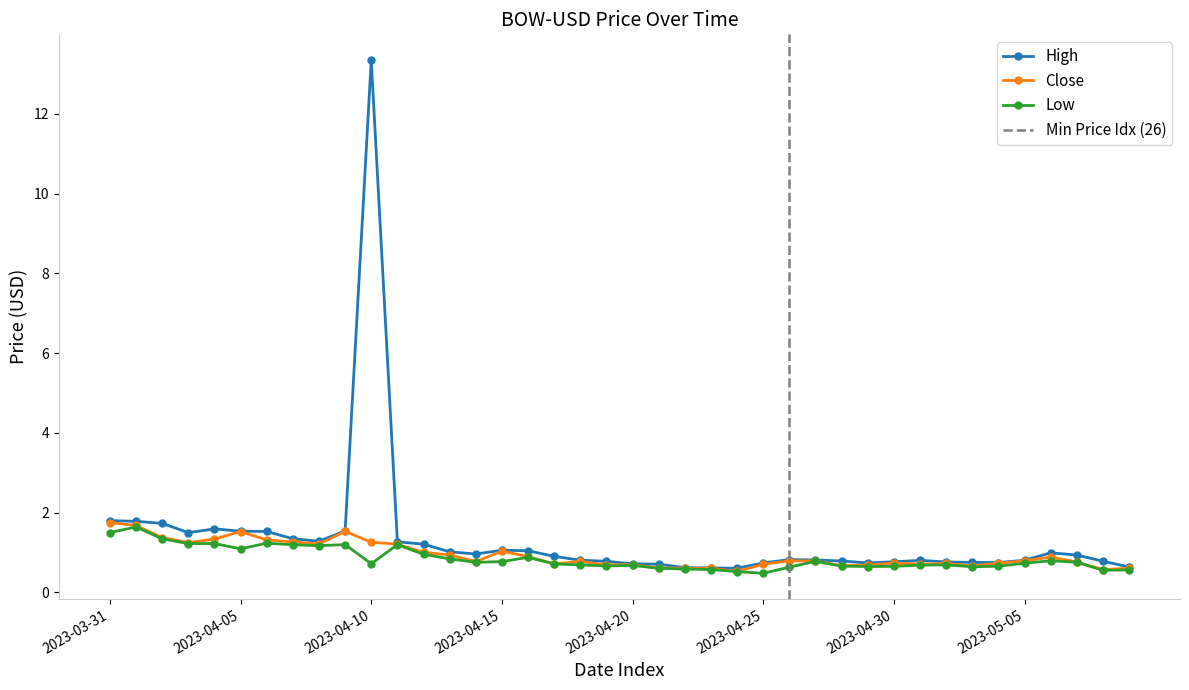

Reading left to right, what are all the values shown in this chart?

High: 2023-03-31=1.8	2023-04-01=1.8	2023-04-02=1.7	2023-04-03=1.5	2023-04-04=1.6	2023-04-05=1.5	2023-04-06=1.5	2023-04-07=1.3	2023-04-08=1.3	2023-04-09=1.5	2023-04-10=13.3	2023-04-11=1.3	2023-04-12=1.2	2023-04-13=1.0	2023-04-14=1.0	2023-04-15=1.1	2023-04-16=1.0	2023-04-17=0.9	2023-04-18=0.8	2023-04-19=0.8	2023-04-20=0.7	2023-04-21=0.7	2023-04-22=0.6	2023-04-23=0.6	2023-04-24=0.6	2023-04-25=0.7	2023-04-26=0.8	2023-04-27=0.8	2023-04-28=0.8	2023-04-29=0.7	2023-04-30=0.8	2023-05-01=0.8	2023-05-02=0.8	2023-05-03=0.8	2023-05-04=0.7	2023-05-05=0.8	2023-05-06=1.0	2023-05-07=0.9	2023-05-08=0.8	2023-05-09=0.6
Close: 2023-03-31=1.7	2023-04-01=1.7	2023-04-02=1.4	2023-04-03=1.2	2023-04-04=1.3	2023-04-05=1.5	2023-04-06=1.3	2023-04-07=1.3	2023-04-08=1.2	2023-04-09=1.5	2023-04-10=1.3	2023-04-11=1.2	2023-04-12=1.0	2023-04-13=0.9	2023-04-14=0.8	2023-04-15=1.0	2023-04-16=0.9	2023-04-17=0.7	2023-04-18=0.8	2023-04-19=0.7	2023-04-20=0.7	2023-04-21=0.6	2023-04-22=0.6	2023-04-23=0.6	2023-04-24=0.5	2023-04-25=0.7	2023-04-26=0.8	2023-04-27=0.8	2023-04-28=0.7	2023-04-29=0.7	2023-04-30=0.7	2023-05-01=0.7	2023-05-02=0.7	2023-05-03=0.7	2023-05-04=0.7	2023-05-05=0.8	2023-05-06=0.9	2023-05-07=0.8	2023-05-08=0.6	2023-05-09=0.6
Low: 2023-03-31=1.5	2023-04-01=1.6	2023-04-02=1.3	2023-04-03=1.2	2023-04-04=1.2	2023-04-05=1.1	2023-04-06=1.2	2023-04-07=1.2	2023-04-08=1.2	2023-04-09=1.2	2023-04-10=0.7	2023-04-11=1.2	2023-04-12=1.0	2023-04-13=0.8	2023-04-14=0.8	2023-04-15=0.8	2023-04-16=0.9	2023-04-17=0.7	2023-04-18=0.7	2023-04-19=0.7	2023-04-20=0.7	2023-04-21=0.6	2023-04-22=0.6	2023-04-23=0.6	2023-04-24=0.5	2023-04-25=0.5	2023-04-26=0.6	2023-04-27=0.8	2023-04-28=0.7	2023-04-29=0.6	2023-04-30=0.7	2023-05-01=0.7	2023-05-02=0.7	2023-05-03=0.6	2023-05-04=0.7	2023-05-05=0.7	2023-05-06=0.8	2023-05-07=0.8	2023-05-08=0.6	2023-05-09=0.6